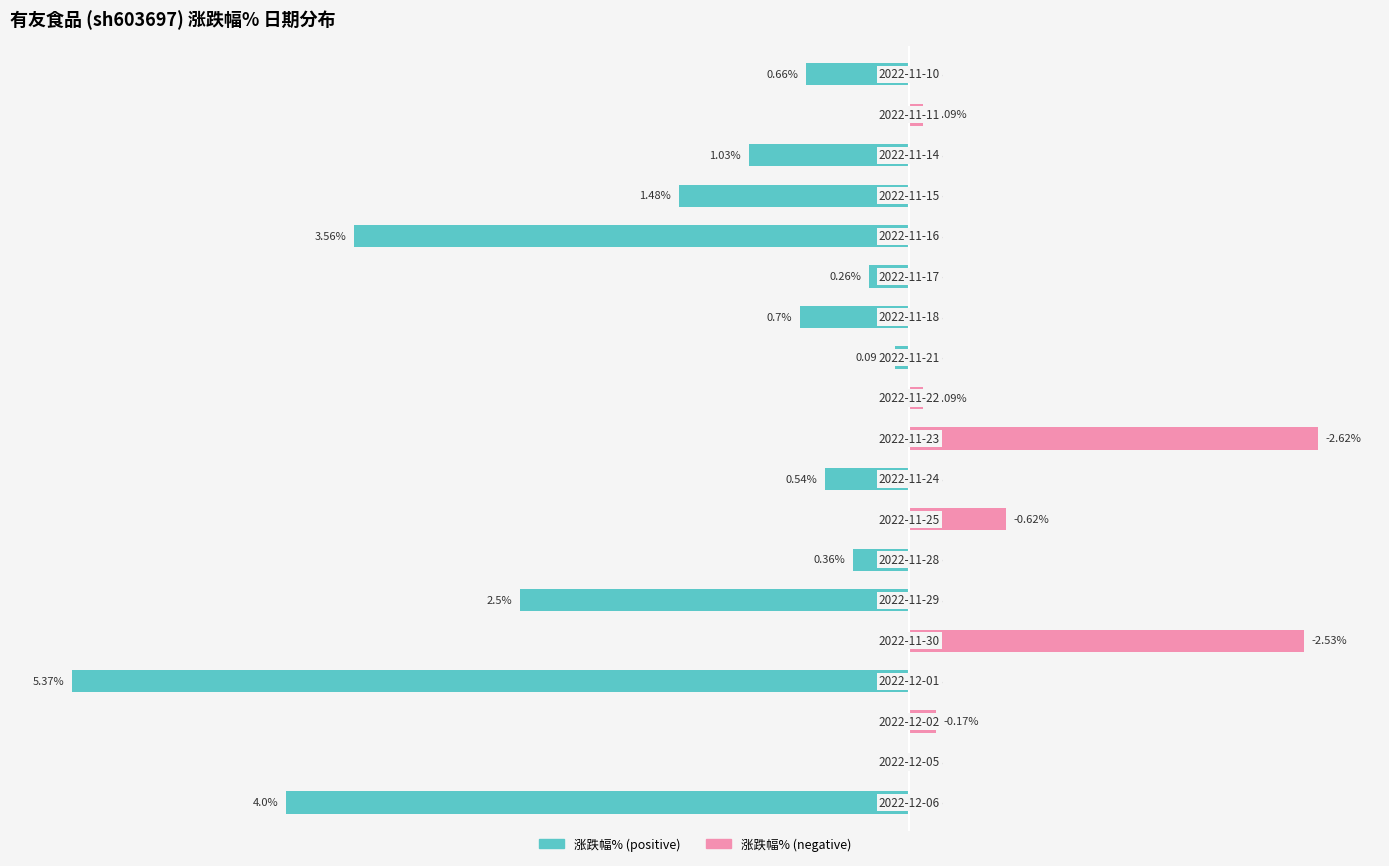

What are all the series names shown in the legend?

涨跌幅% (positive), 涨跌幅% (negative)